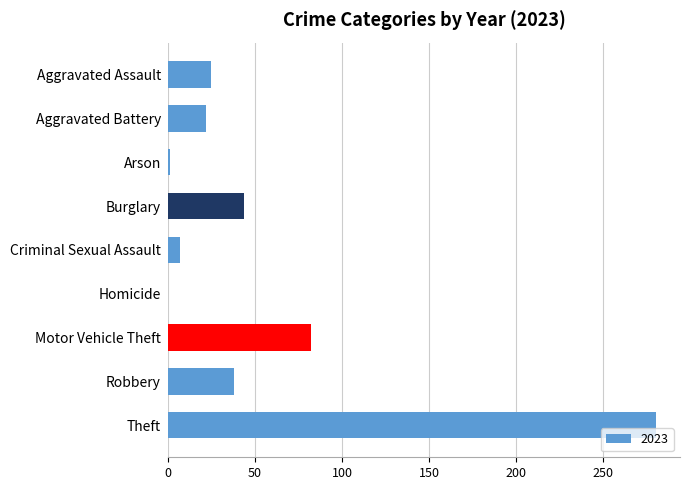

What is the greatest value displayed?

280